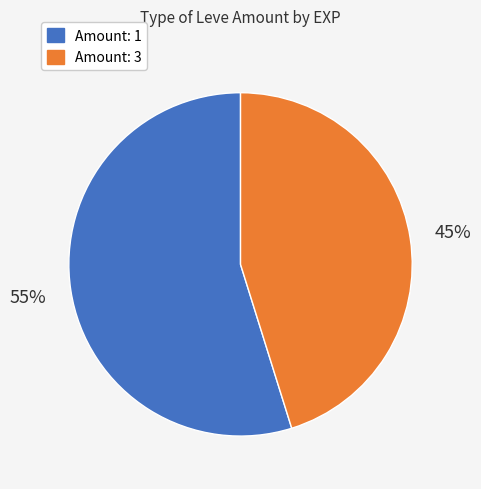

To the nearest percent, what is the difference between the largest and smallest slice percentages?

10%